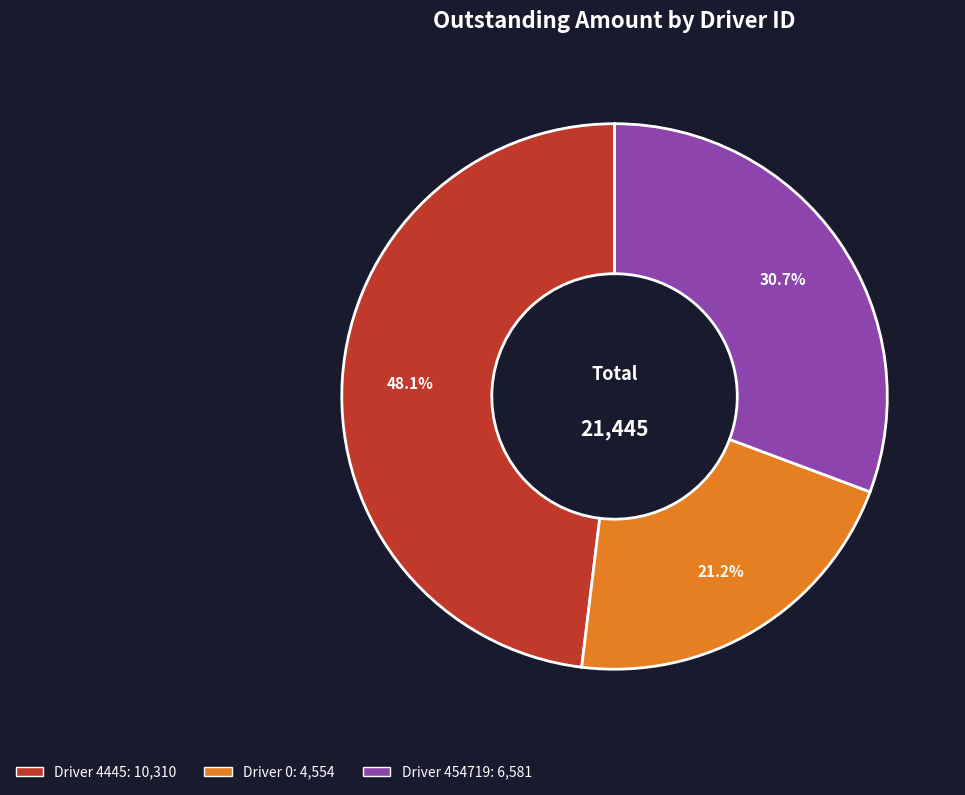

Is there any slice that represents more than half of the pie?

No